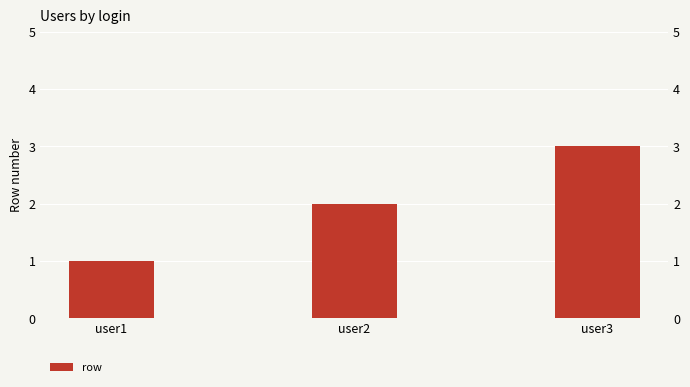

Which has a higher value, user3 or user2?

user3